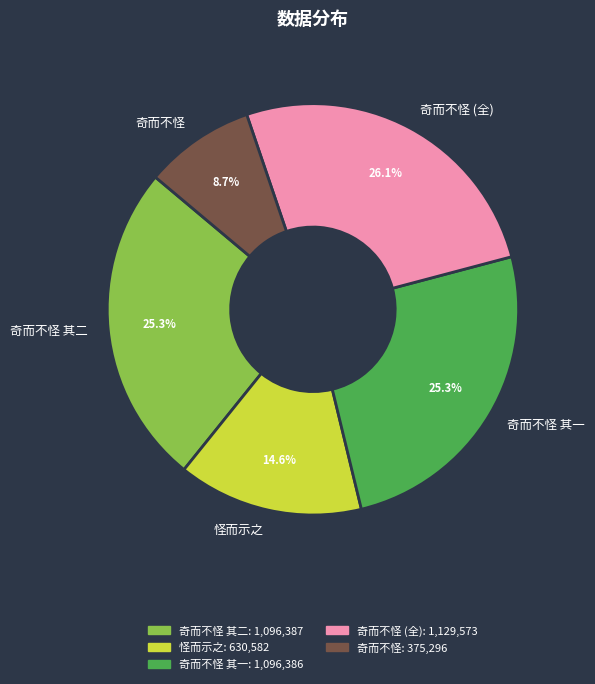

How many slices are in this pie chart?

5